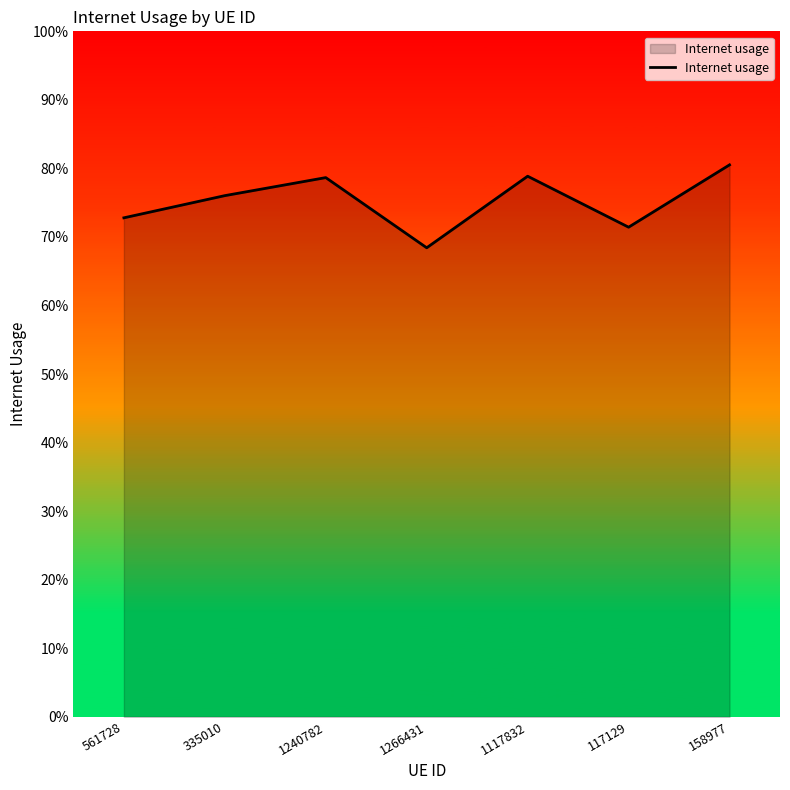

Count the values in the range 0 to 1.

7